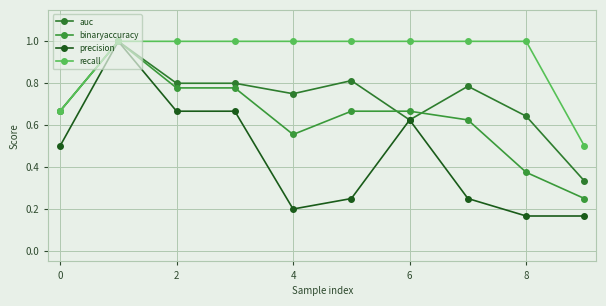

At how many categories does at least one series exceed 0?

10